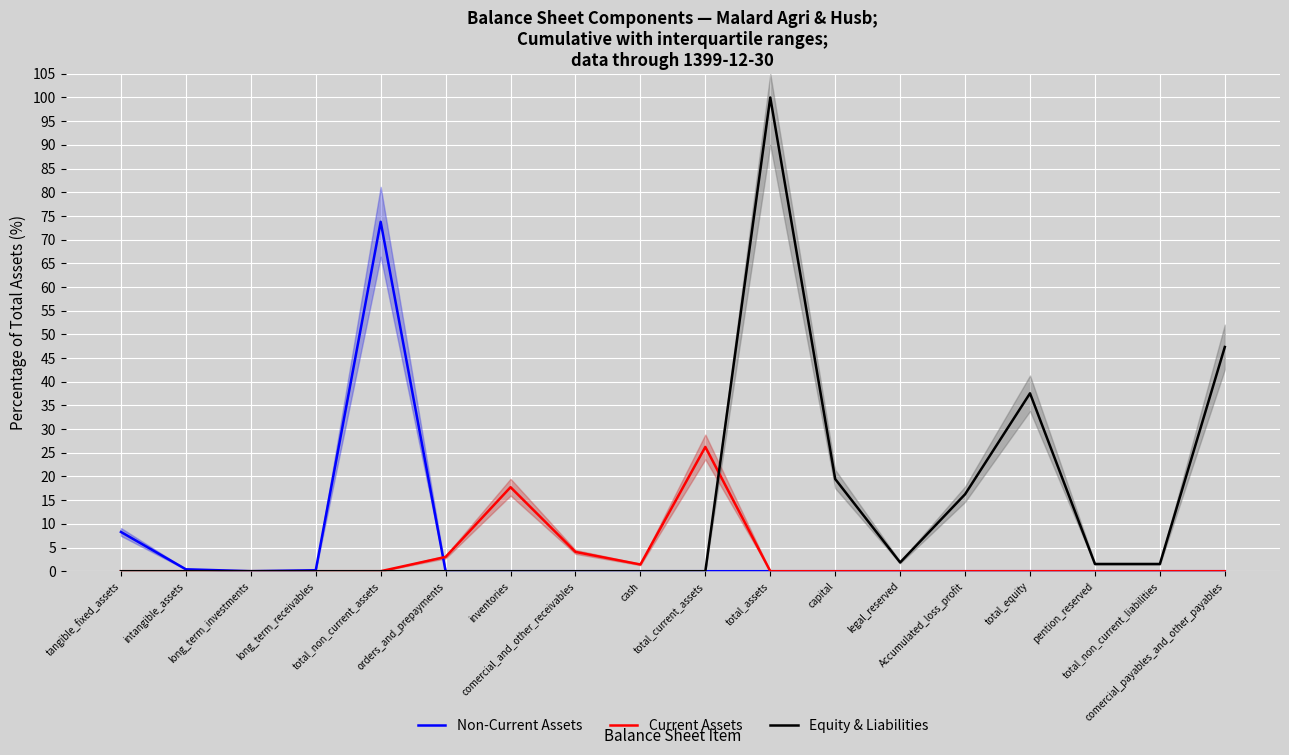

Between which two adjacent categories do Non-Current Assets and Current Assets first intersect?

total_non_current_assets and orders_and_prepayments